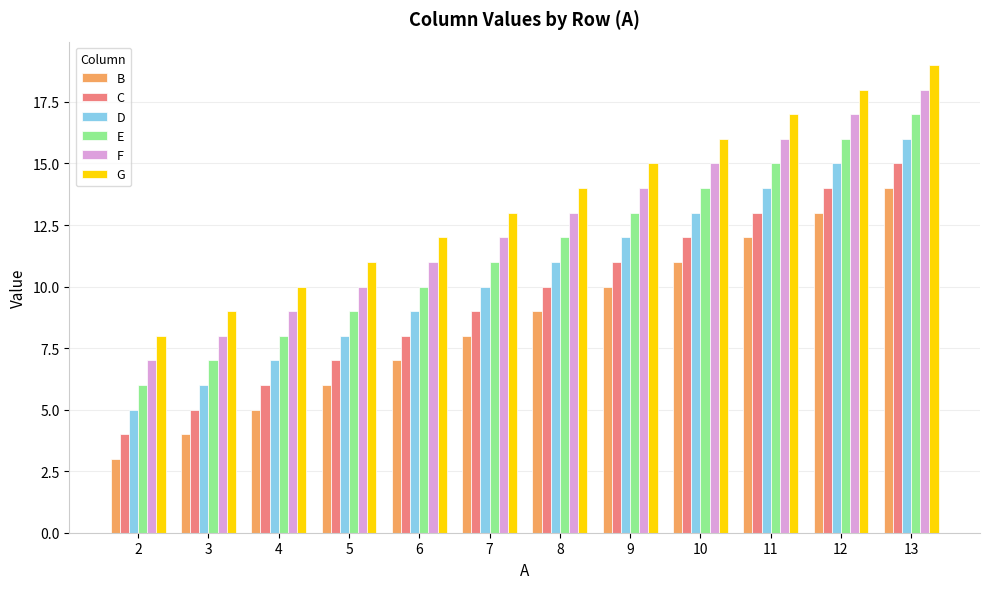

Which category has the lowest value in the F series?

2